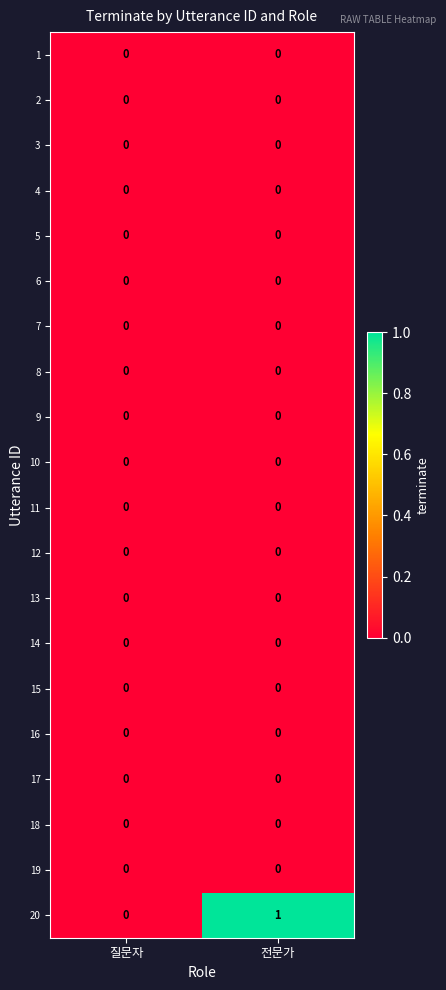

Which series has the largest total across all categories?

20